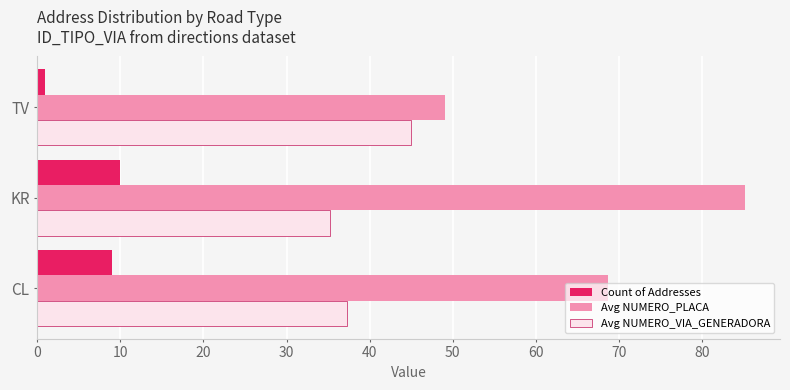

The value of Avg NUMERO_VIA_GENERADORA at CL is 37.3. True or false?

True